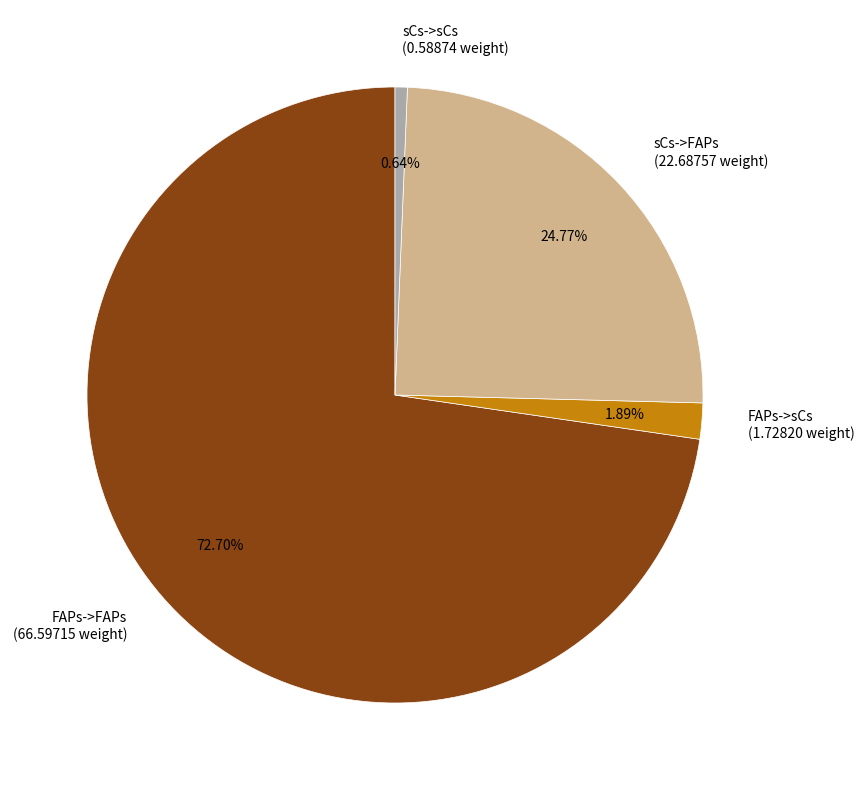

Is it true that sCs->sCs is 1% of the pie?

True